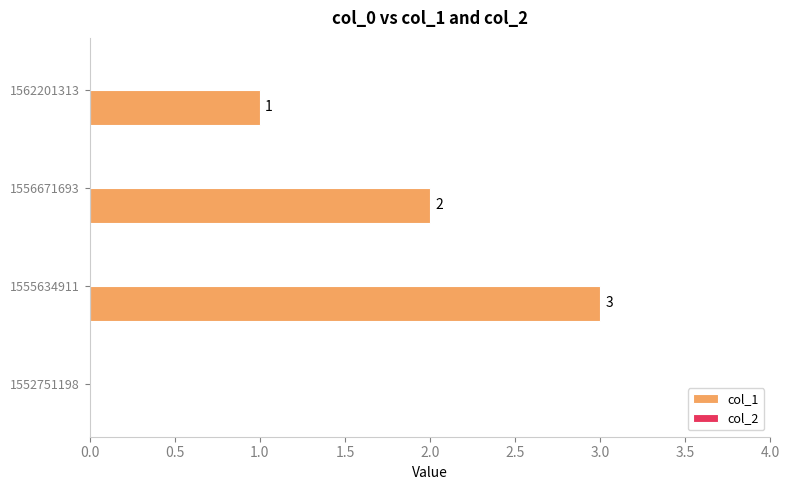

Between 1562201313 and 1552751198, which is larger?

1562201313